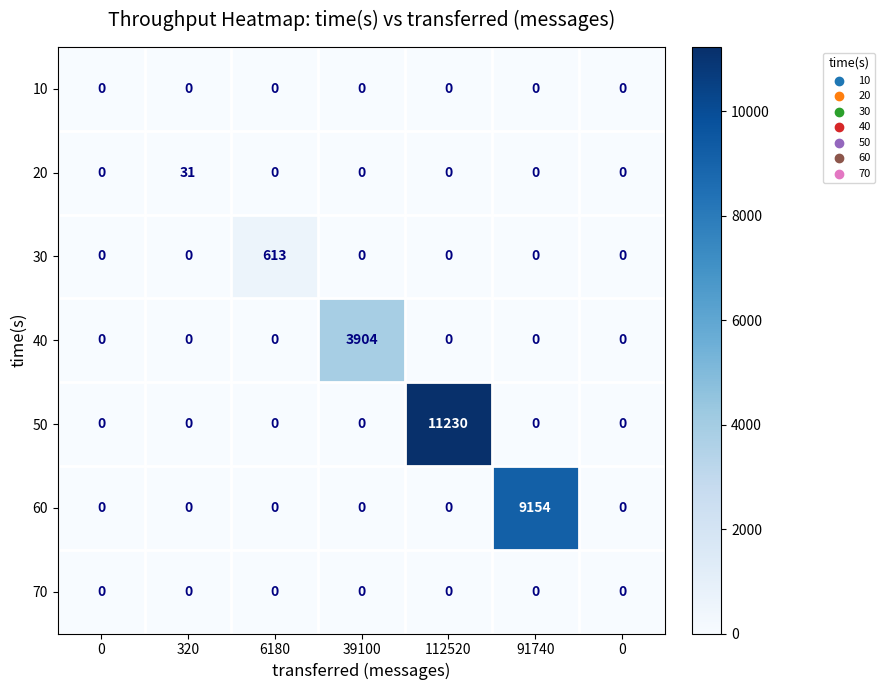

How many data points in 20 are above 0?

1